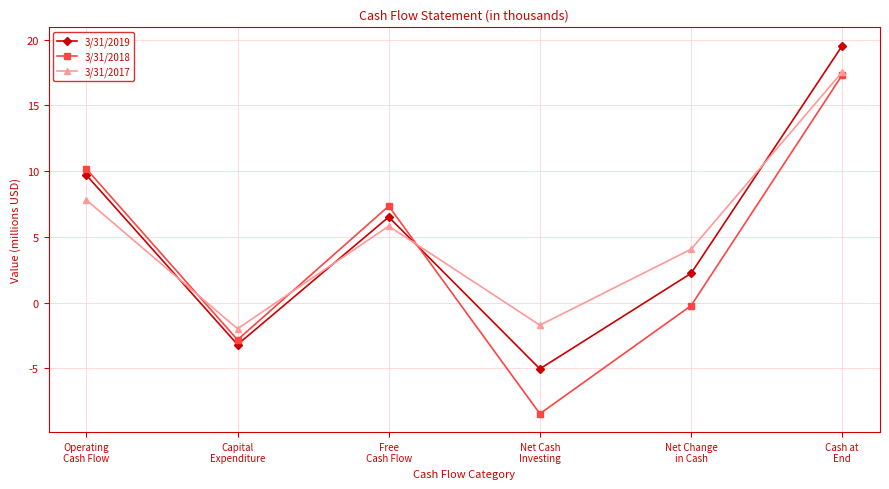

What value does the 3/31/2017 series have at Cash at
End?

17.5